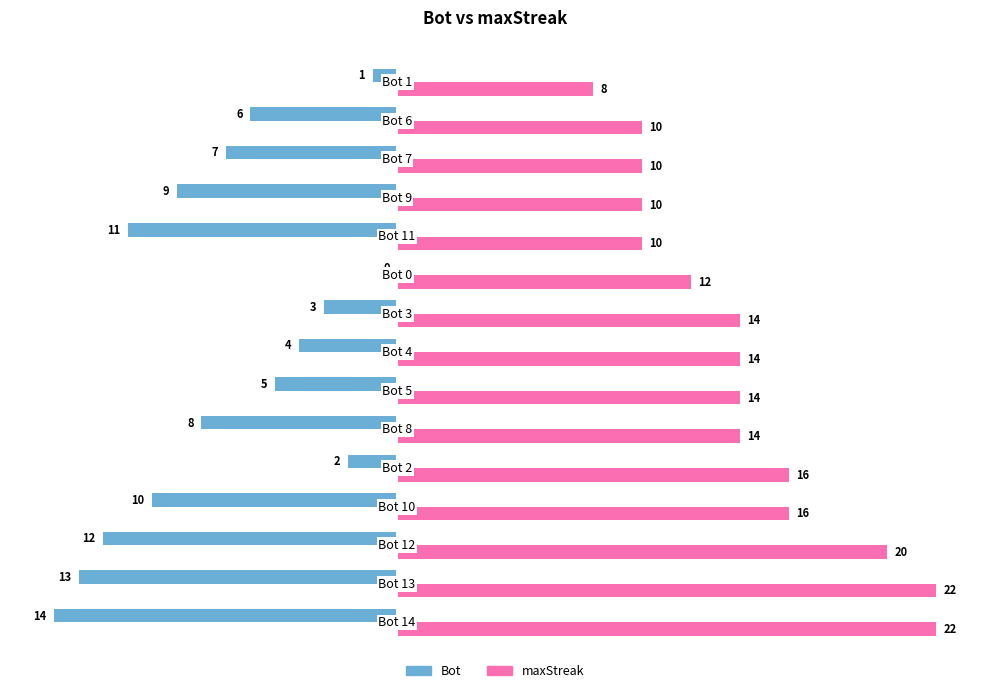

What is the greatest value displayed?

22